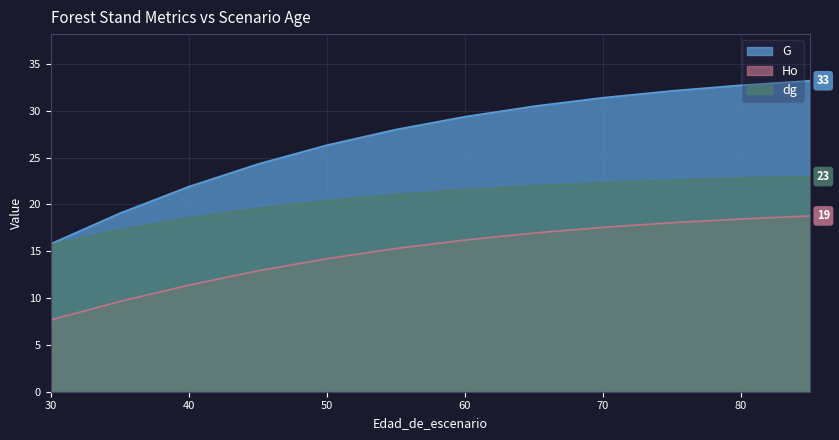

The dg series shows 6.6 at 50. True or false?

False